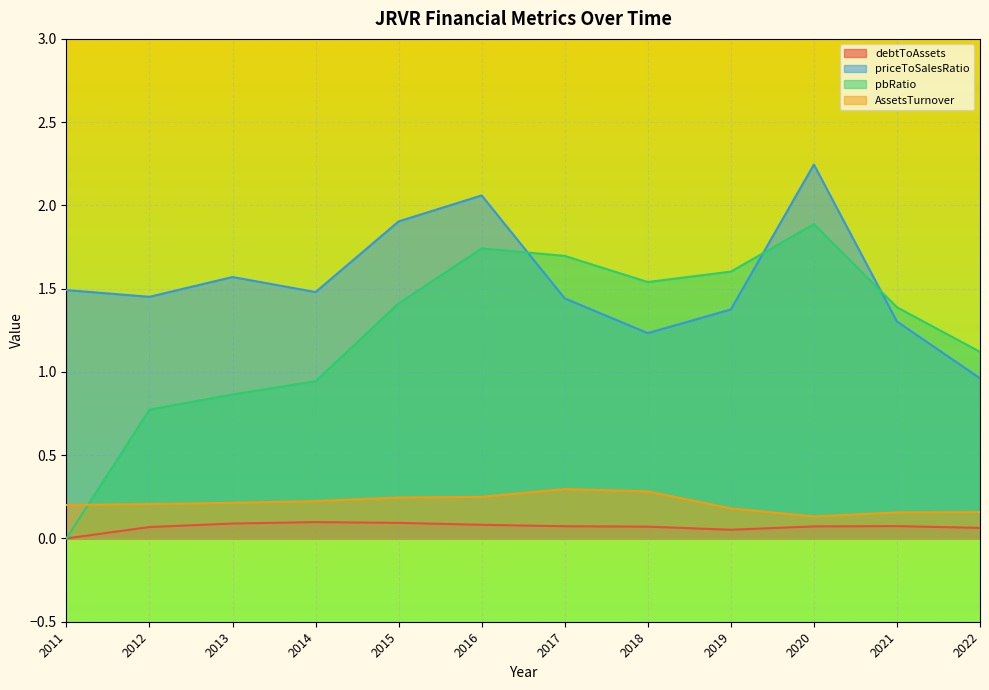

Which category has the lowest value in the priceToSalesRatio series?

2022